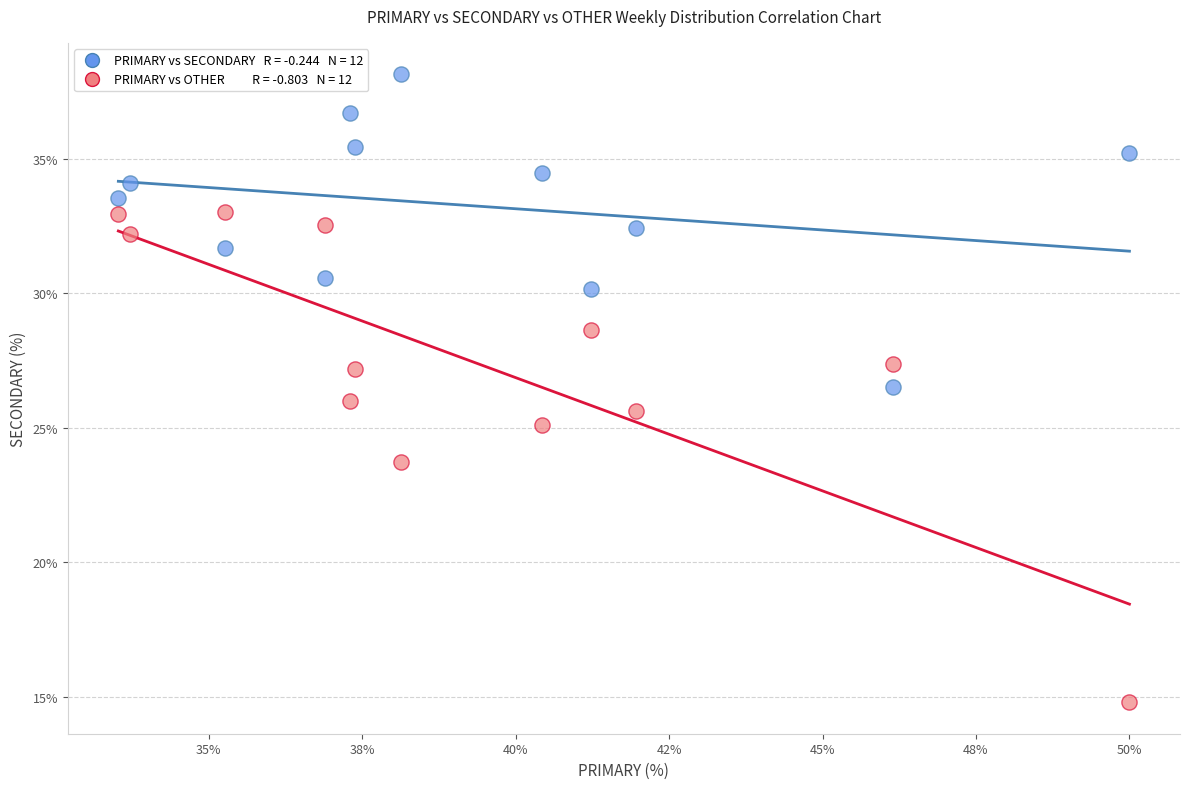

Across all data points, what is the range of X values (max minus min)?

16.5